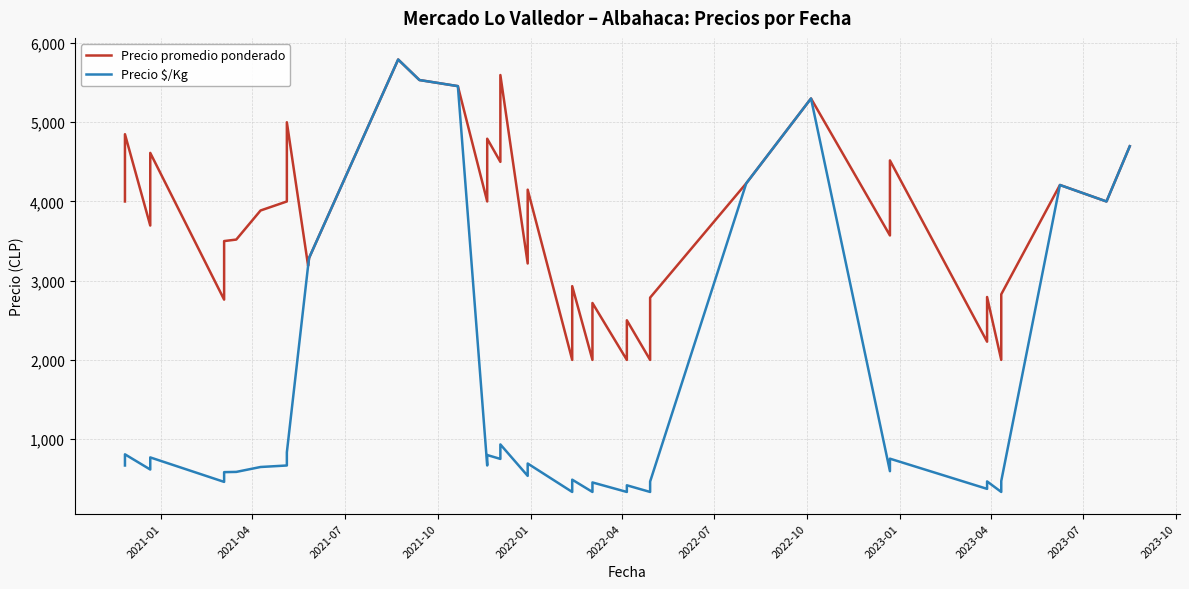

How many categories are shown in the chart?

40